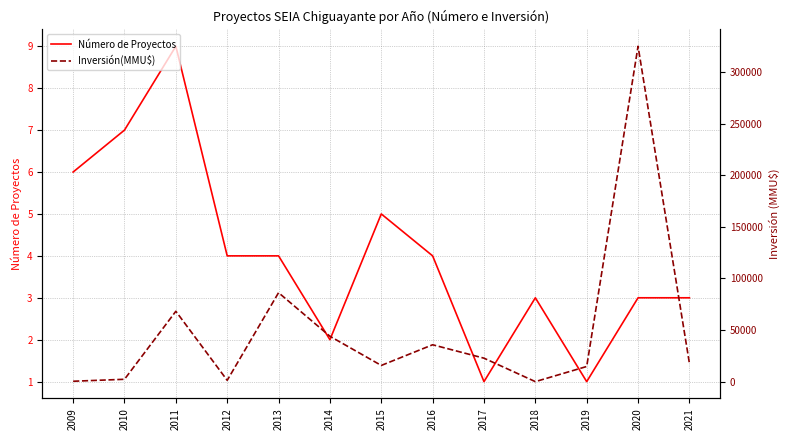

Reading right to left, what are all the values shown in this chart?

Número de Proyectos: 2021=3	2020=3	2019=1	2018=3	2017=1	2016=4	2015=5	2014=2	2013=4	2012=4	2011=9	2010=7	2009=6
Inversión(MMU$): 2021=17762	2020=325020	2019=14700	2018=28	2017=22753	2016=35753	2015=15720	2014=44000	2013=86222	2012=1300	2011=68216	2010=2300	2009=399